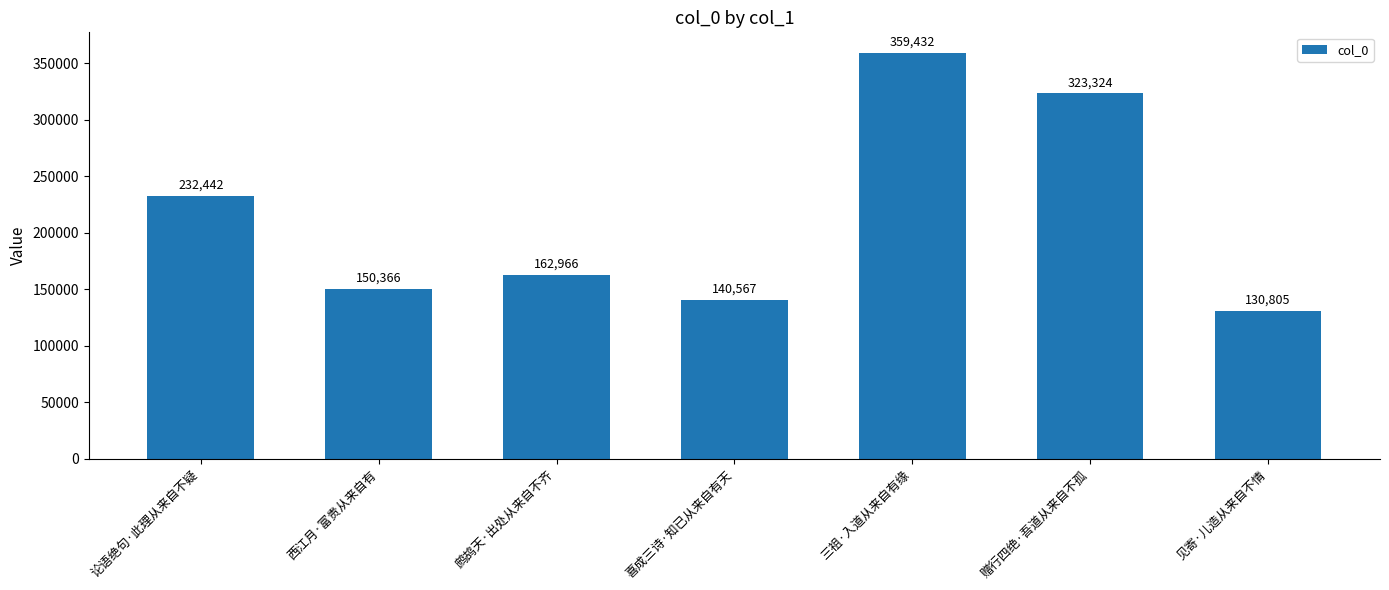

Is it true that the value at 喜成三诗·知已从来自有天 is 140567?

True